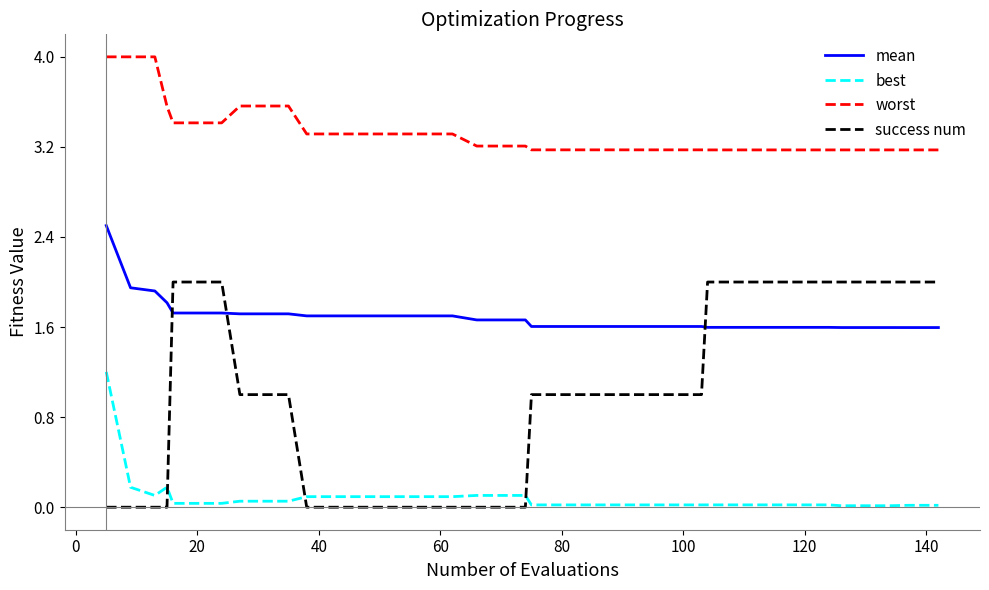

List the series in order of their overall mean, lowest first.

best, success num, mean, worst